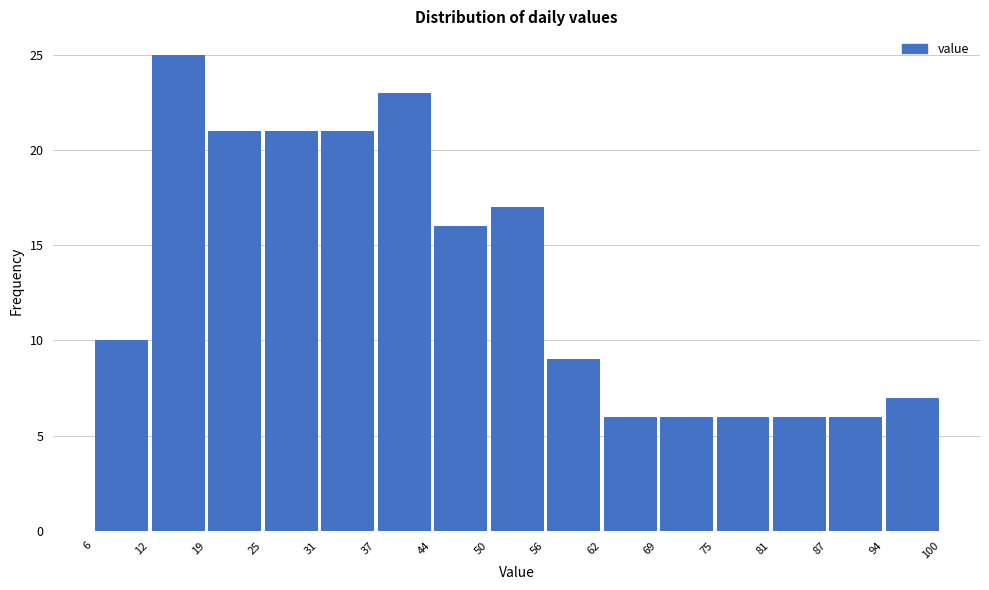

Reading left to right, transcribe this chart: for each bar, give the range it covers on the x-axis and its height. The values are not printed on the chart, so give them approximately, as read against the axis.

6 to 12: 10
12 to 19: 25
19 to 25: 21
25 to 31: 21
31 to 37: 21
37 to 44: 23
44 to 50: 16
50 to 56: 17
56 to 62: 9
62 to 69: 6
69 to 75: 6
75 to 81: 6
81 to 87: 6
87 to 94: 6
94 to 100: 7